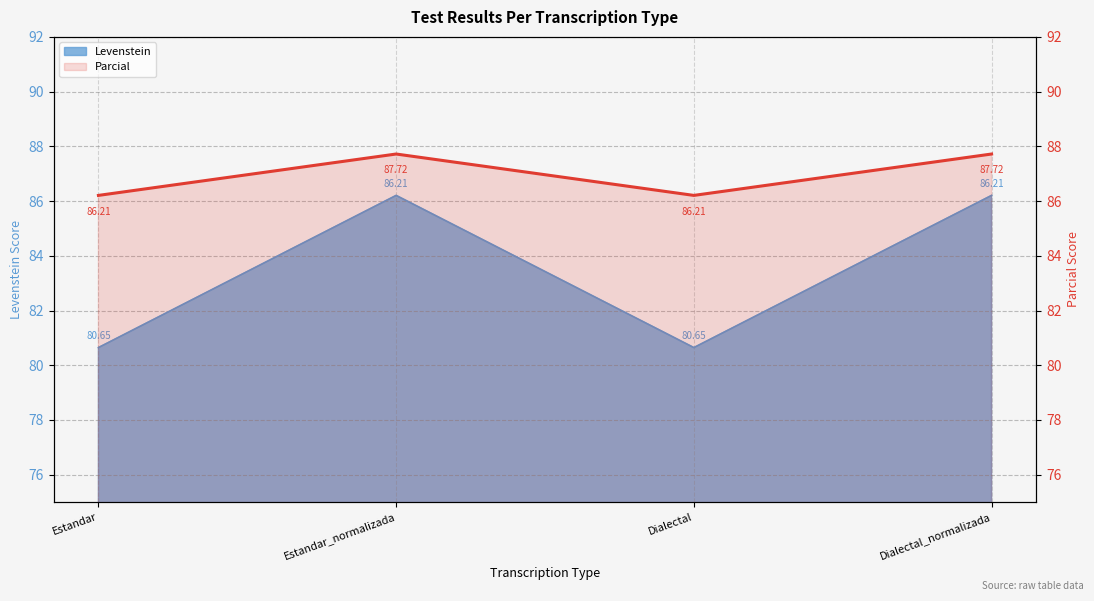

List the labels in order of value, smallest first.

Estandar, Dialectal, Estandar_normalizada, Dialectal_normalizada